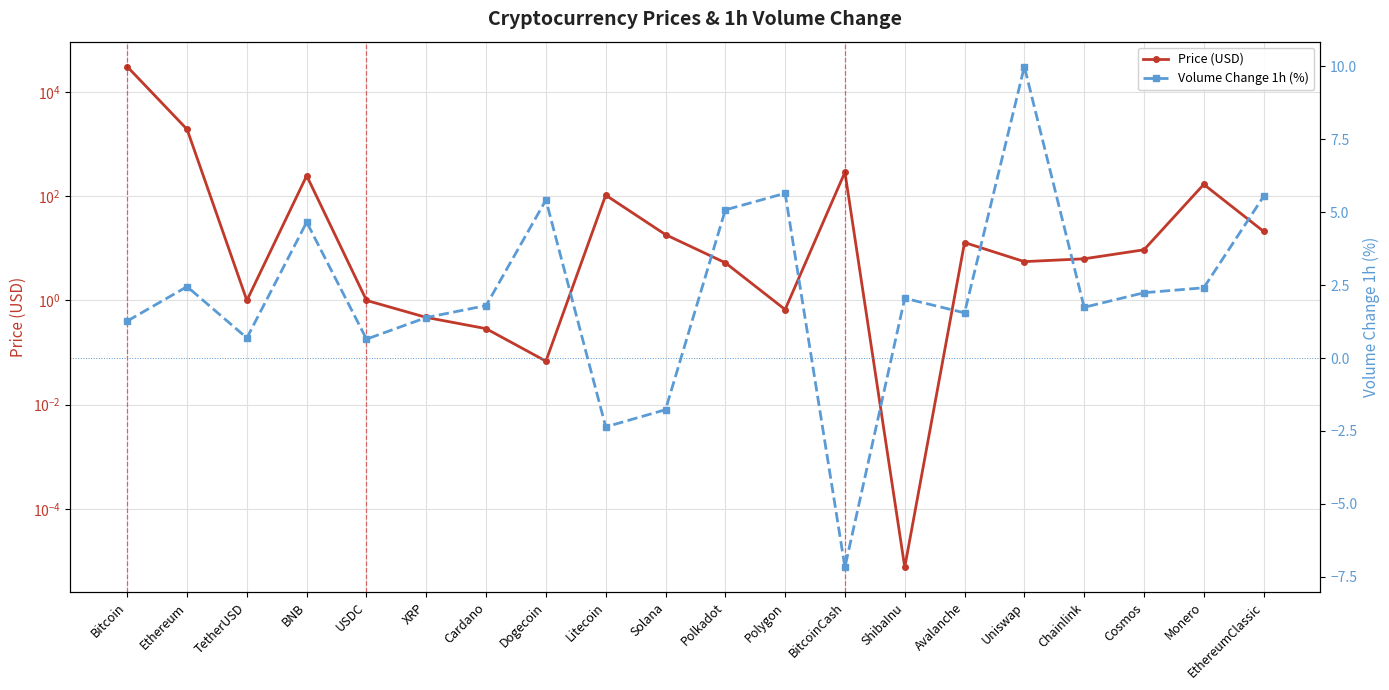

What is the label of the 5th point from the left?

USDC